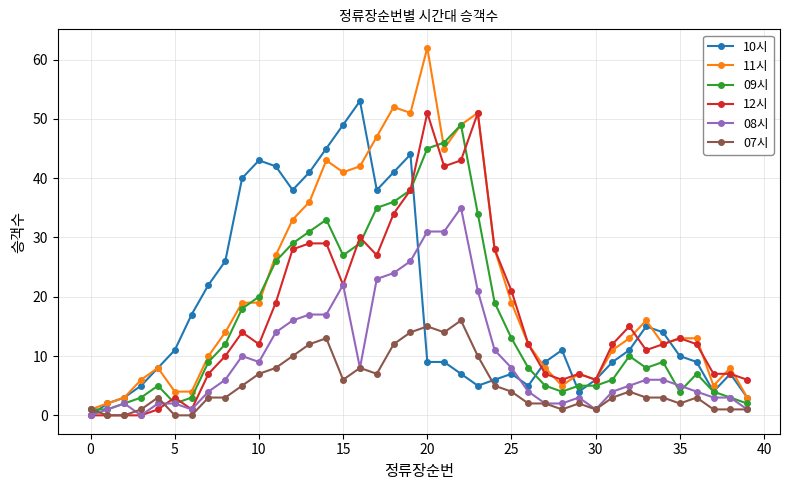

What is the sum of all 09시 values?

646